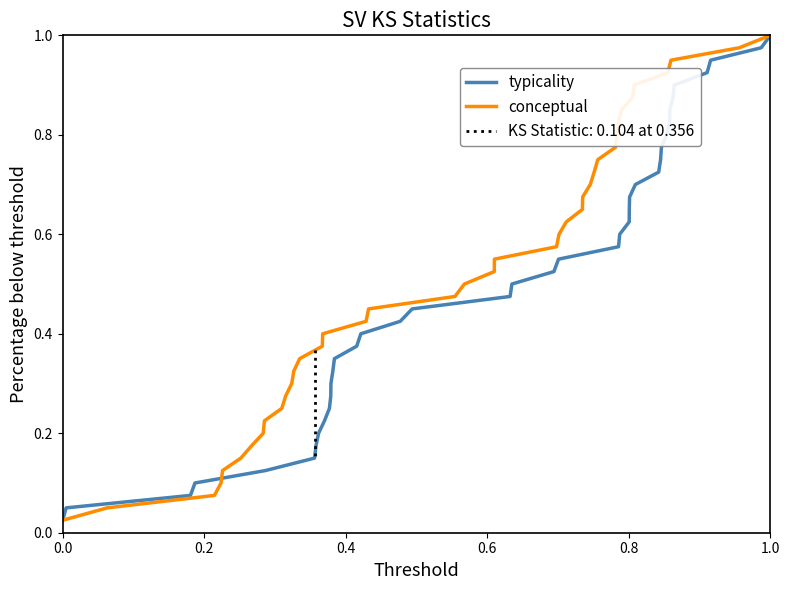

What is the highest value of the conceptual series?

1.0